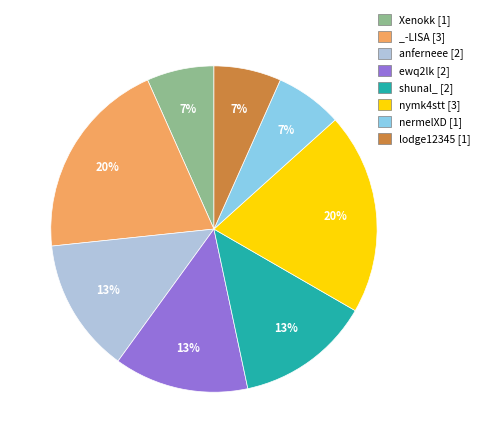

Is the sum of anferneee [2] and nermelXD [1] greater than half?

No